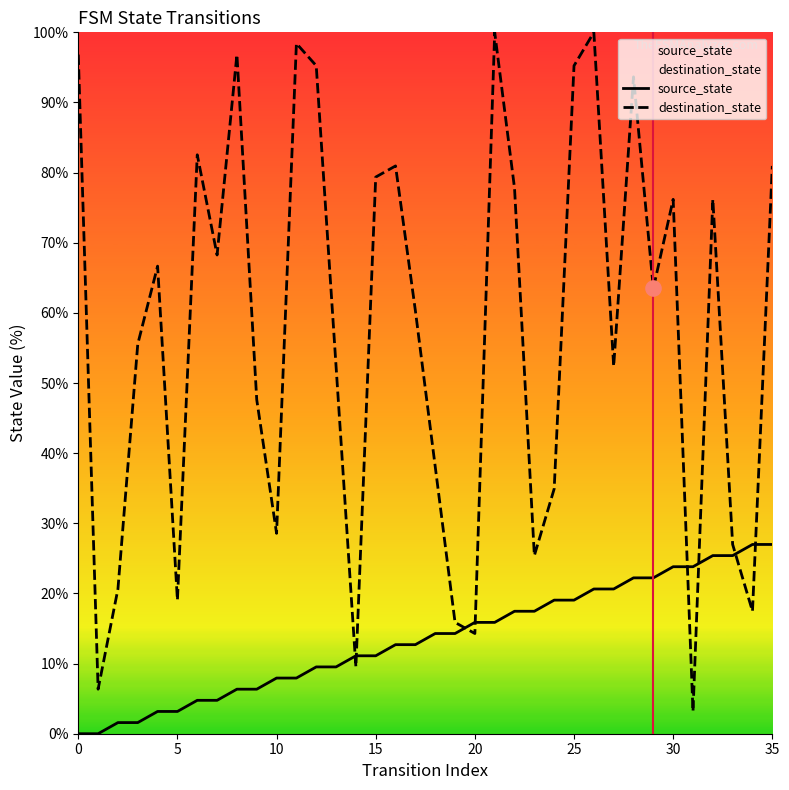

Which series contains the lowest Y value?

source_state